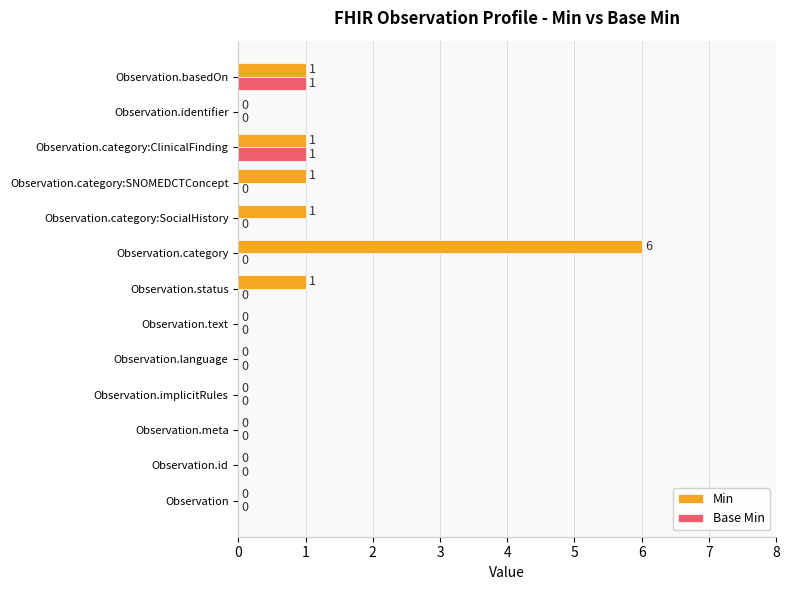

What is the sum of all Min values?

11